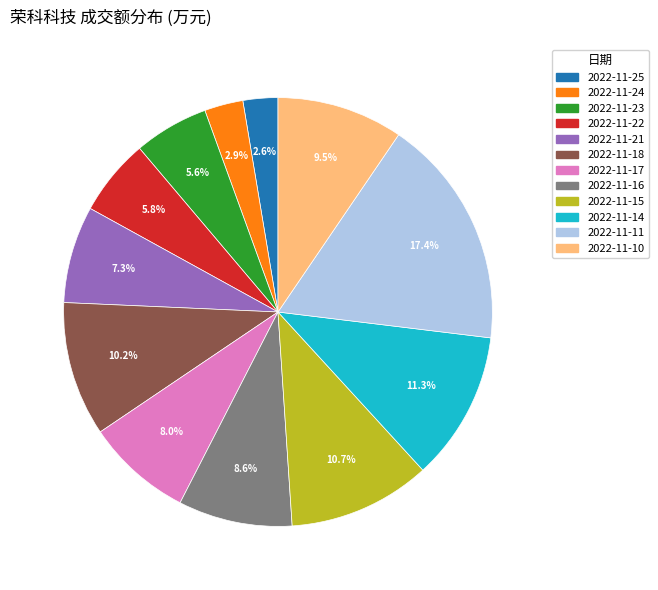

To the nearest percent, what percentage of the pie is 2022-11-24?

3%